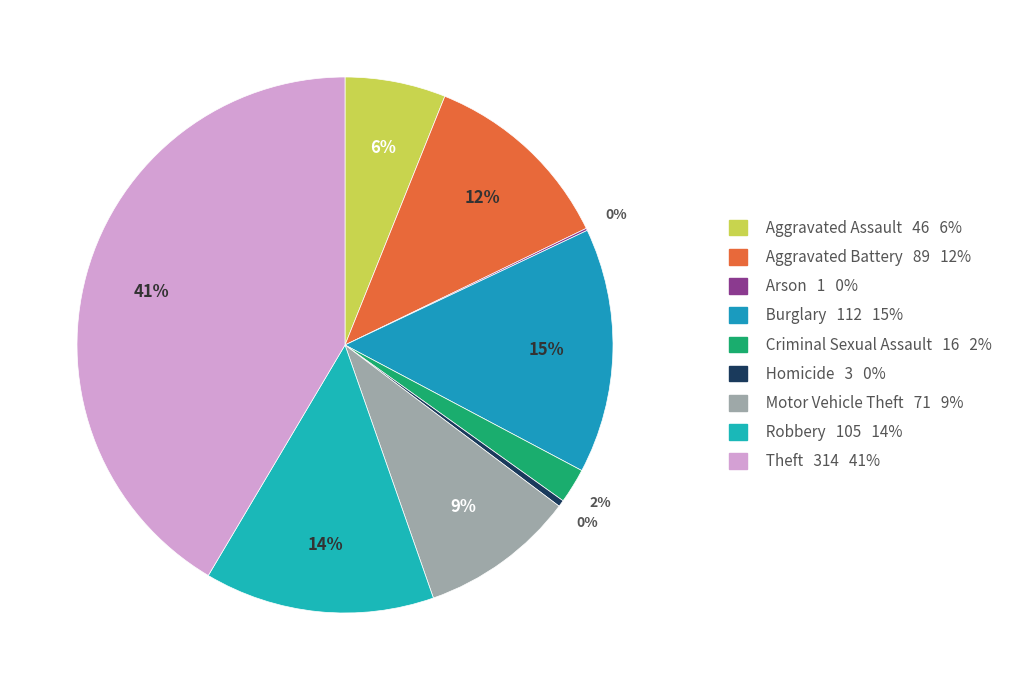

What is the change in value from Burglary to Theft?

+202